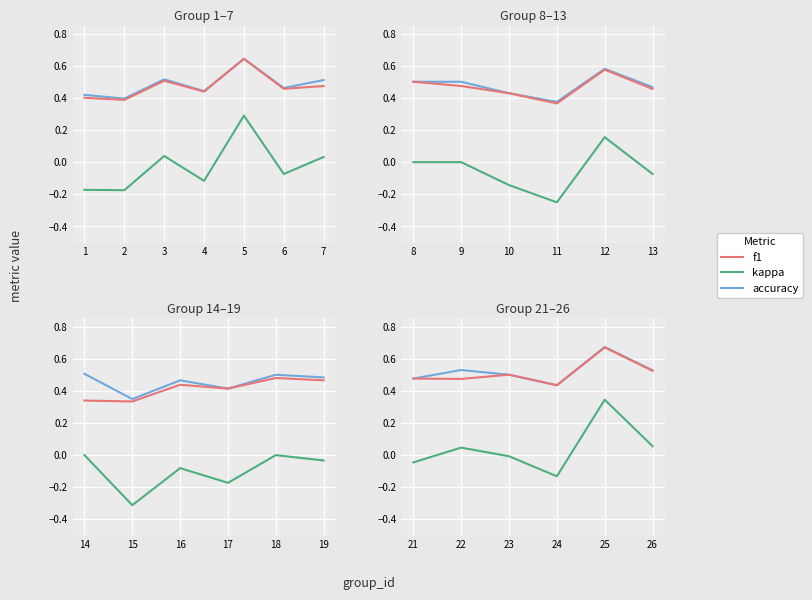

What are all the series names shown in the legend?

accuracy, f1, kappa